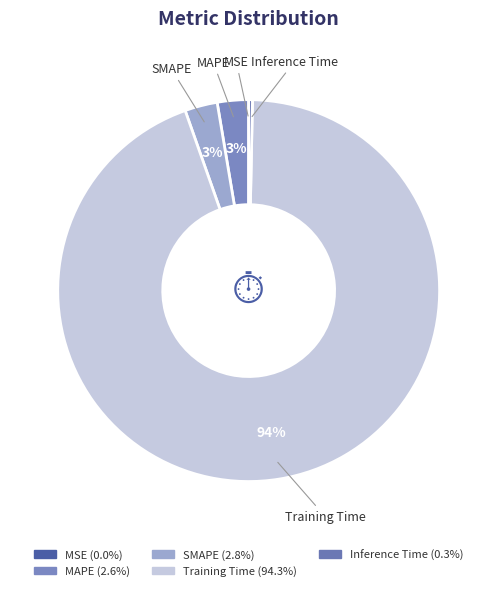

To the nearest percent, what is the average slice percentage?

20%